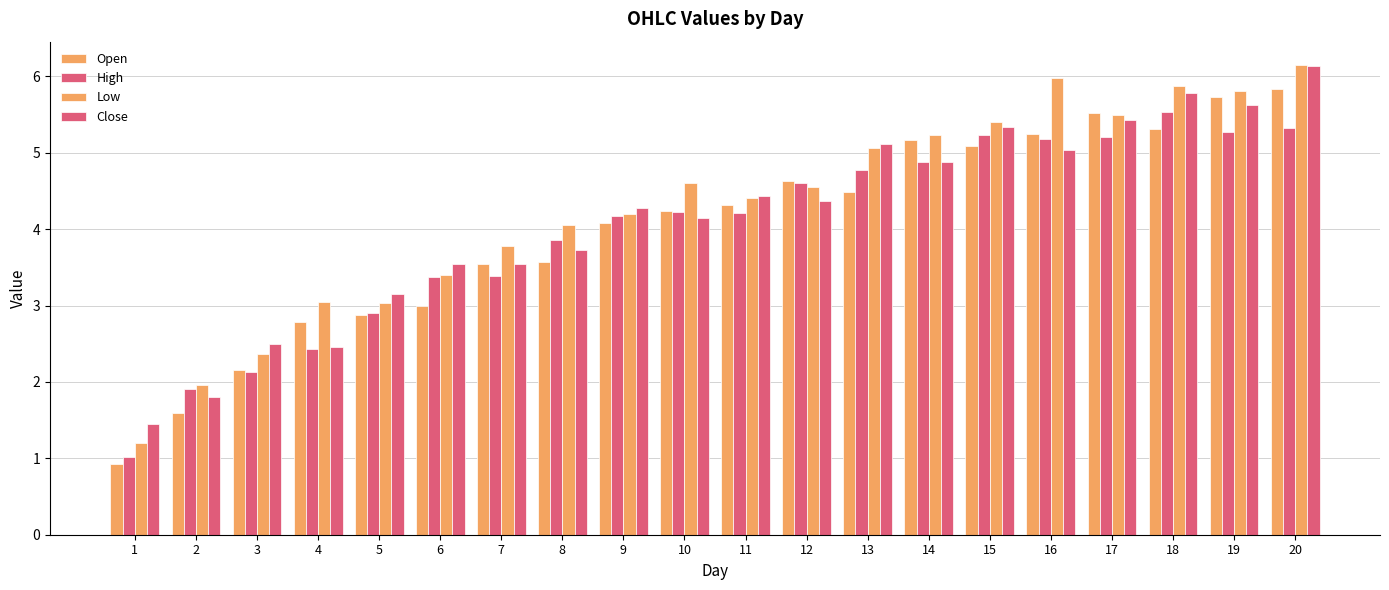

How many distinct data groups are displayed?

4